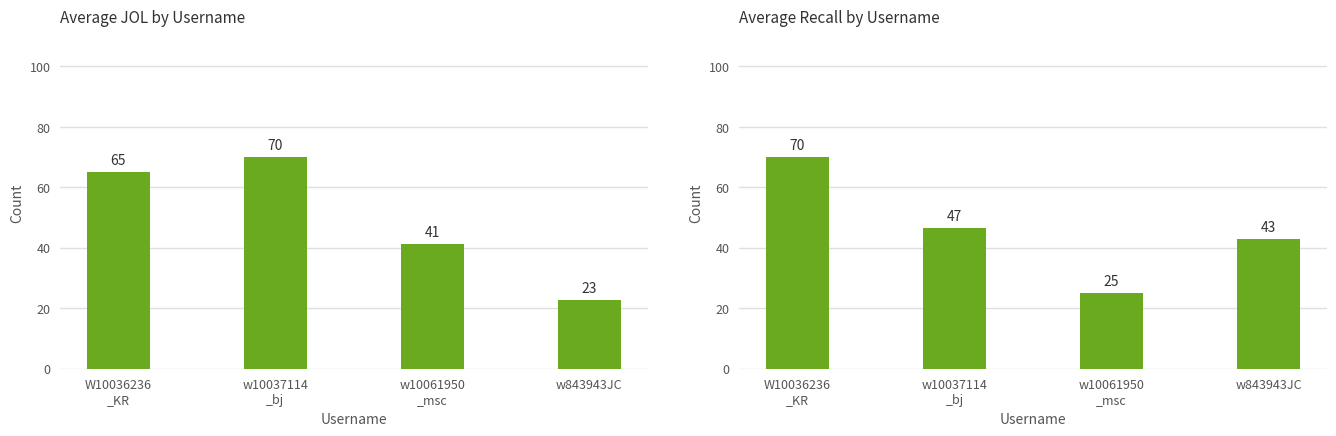

At which label does Average JOL first exceed 65?

w10037114
_bj